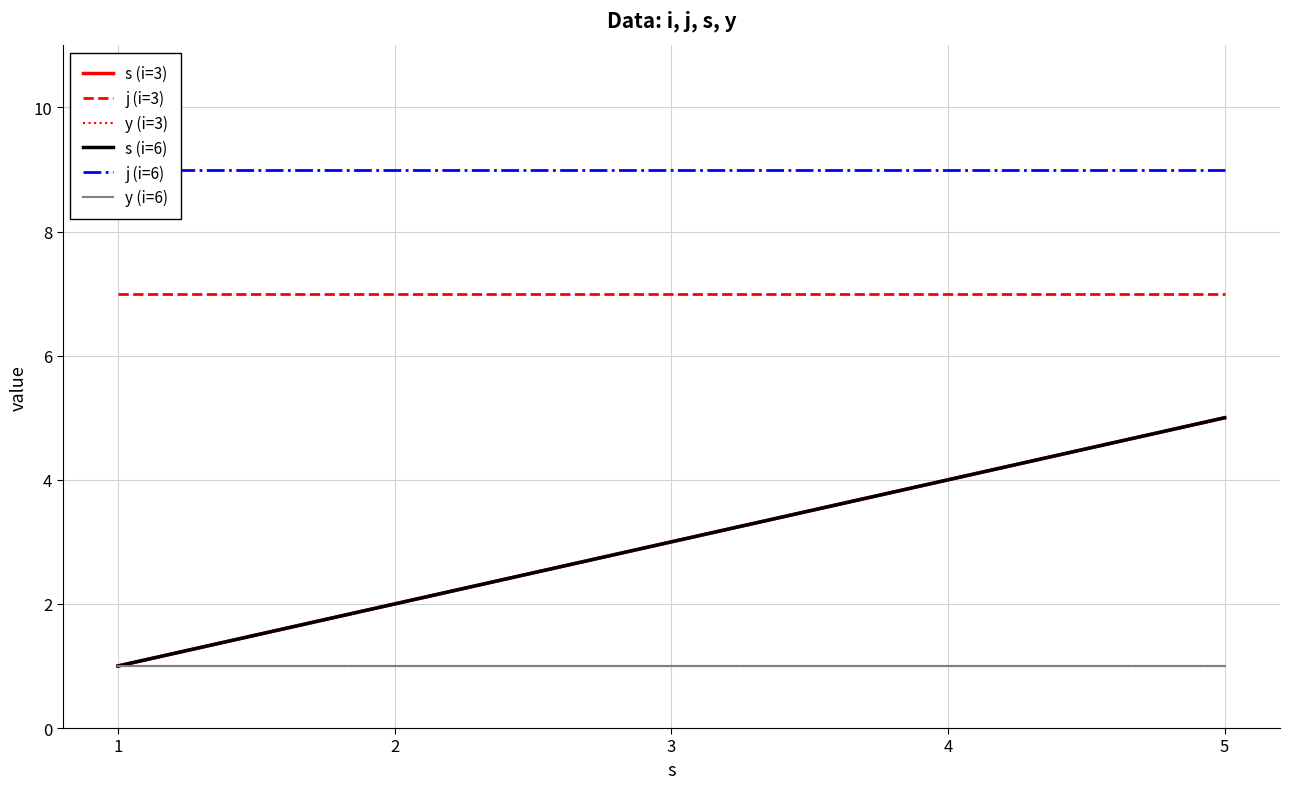

Reading left to right, transcribe all the data shown in this chart.

s (i=3): 1=1	2=2	3=3	4=4	5=5
j (i=3): 1=7	2=7	3=7	4=7	5=7
y (i=3): 1=1	2=1	3=1	4=1	5=1
s (i=6): 1=1	2=2	3=3	4=4	5=5
j (i=6): 1=9	2=9	3=9	4=9	5=9
y (i=6): 1=1	2=1	3=1	4=1	5=1